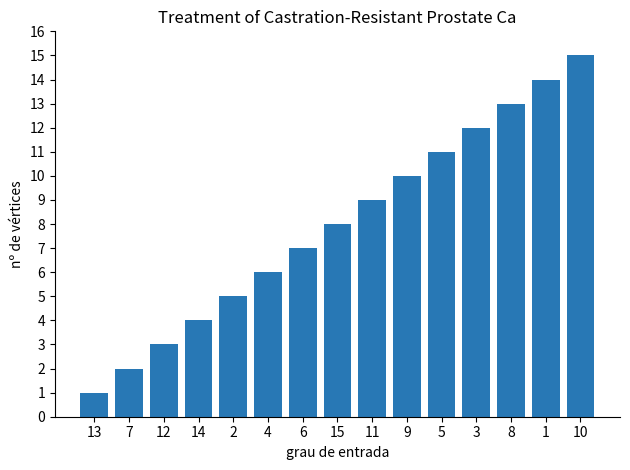

Read the value at 5.

11